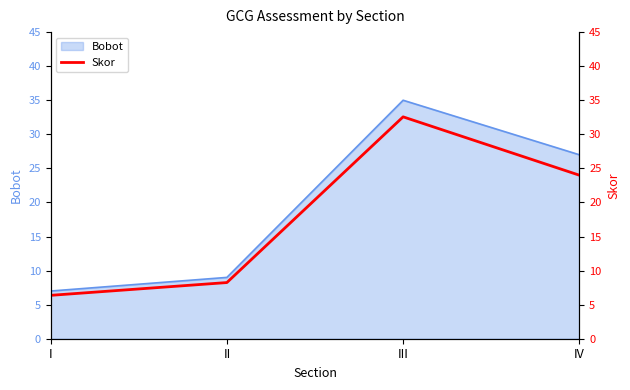

How many lines are shown in the chart?

1